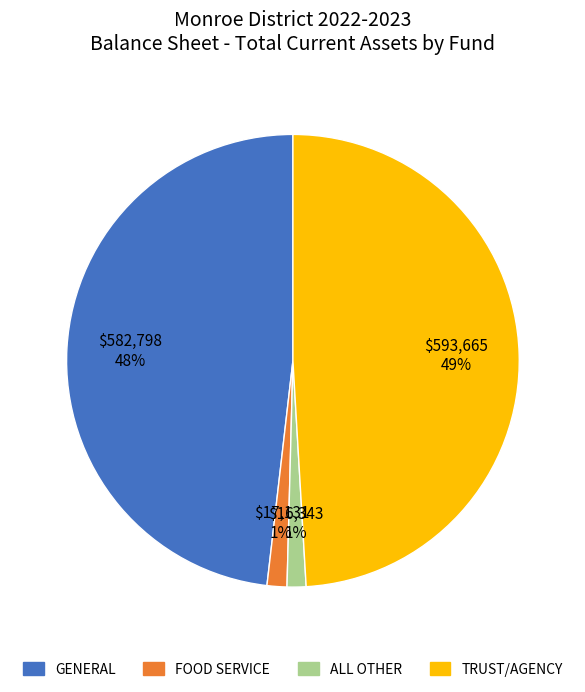

Which slice is the largest?

TRUST/AGENCY